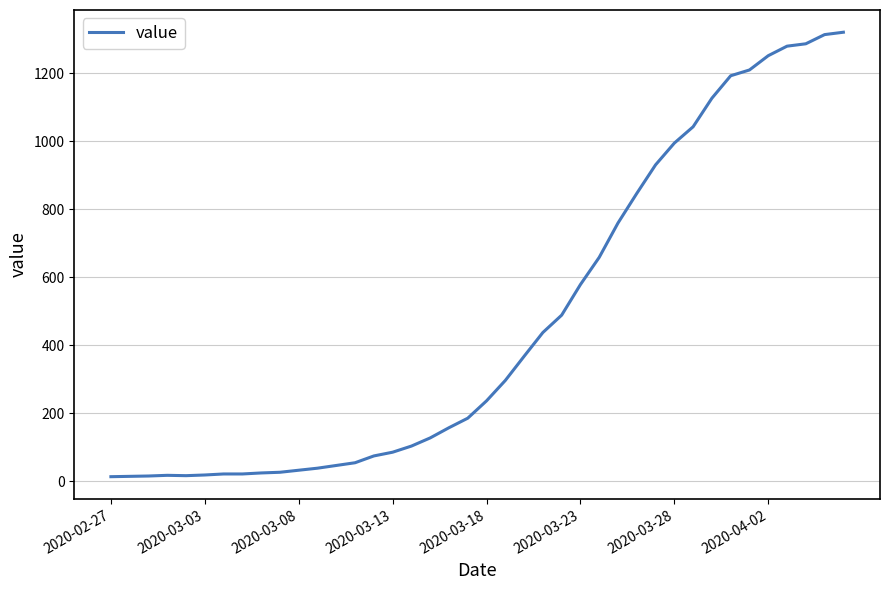

What is the greatest value displayed?

1320